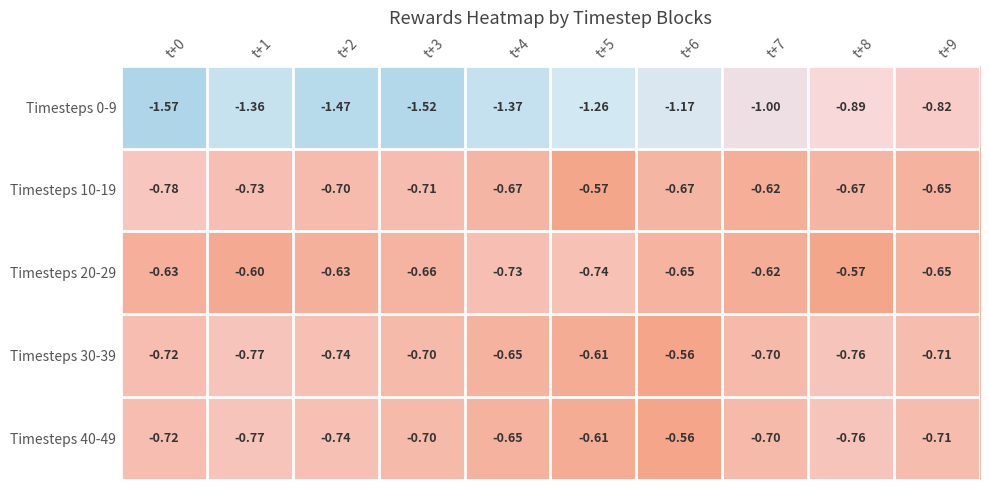

What is the maximum value shown in the chart?

-0.6